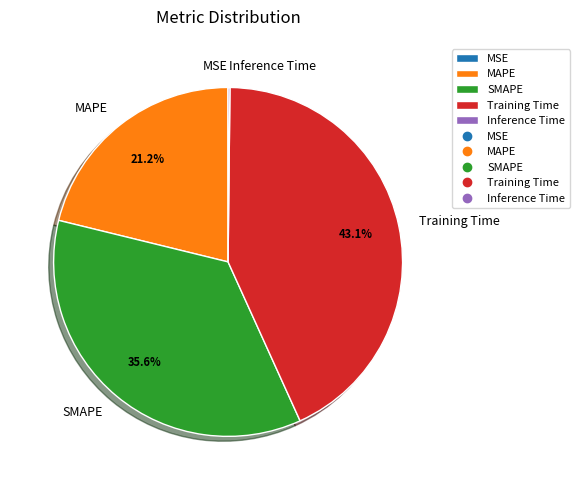

Which slice is the largest?

Training Time